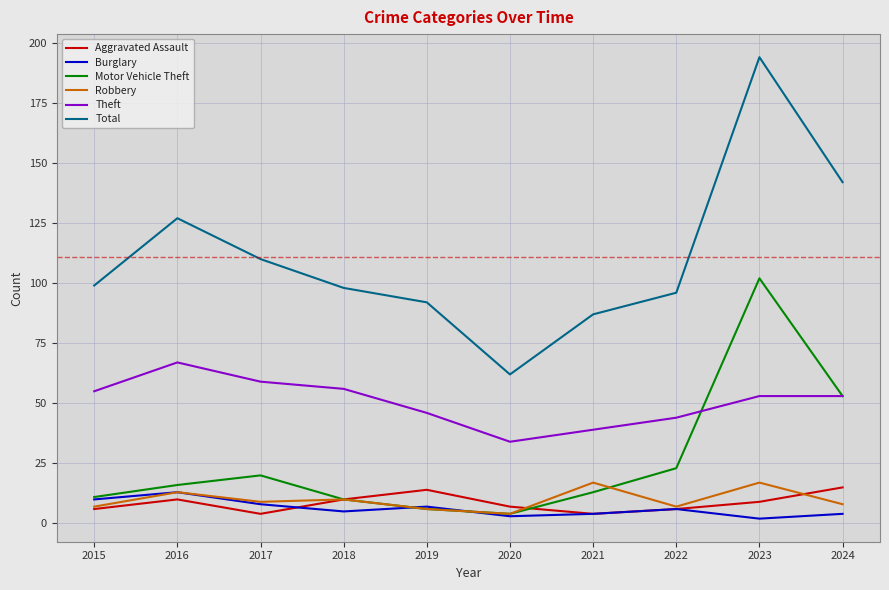

Reading left to right, extract all data points from this chart.

Aggravated Assault: 6	10	4	10	14	7	4	6	9	15
Burglary: 10	13	8	5	7	3	4	6	2	4
Motor Vehicle Theft: 11	16	20	10	6	4	13	23	102	53
Robbery: 7	13	9	10	6	4	17	7	17	8
Theft: 55	67	59	56	46	34	39	44	53	53
Total: 99	127	110	98	92	62	87	96	194	142